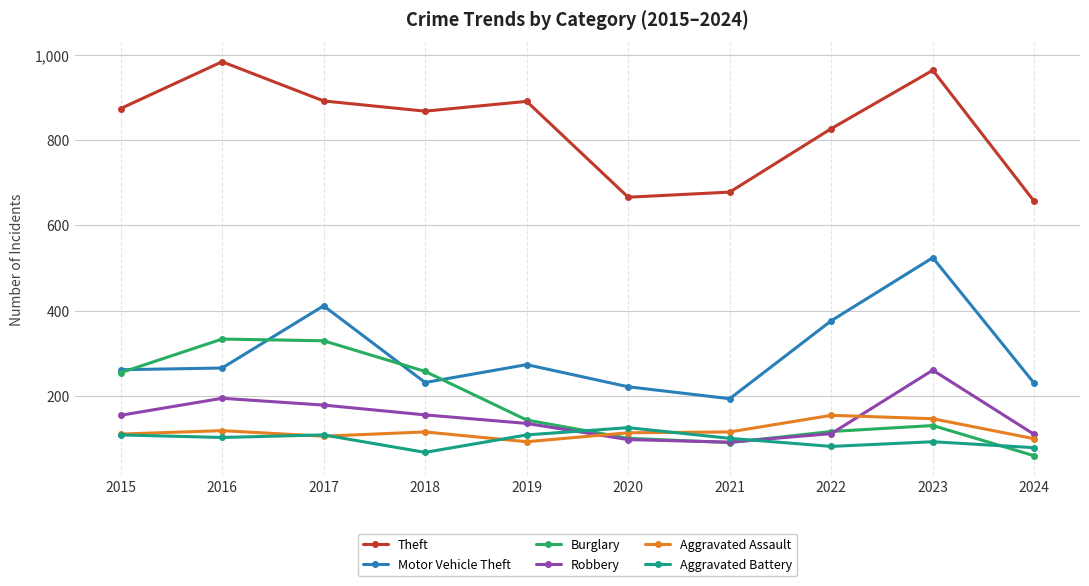

What is the difference between the maximum and second lowest values in the Robbery series?

163